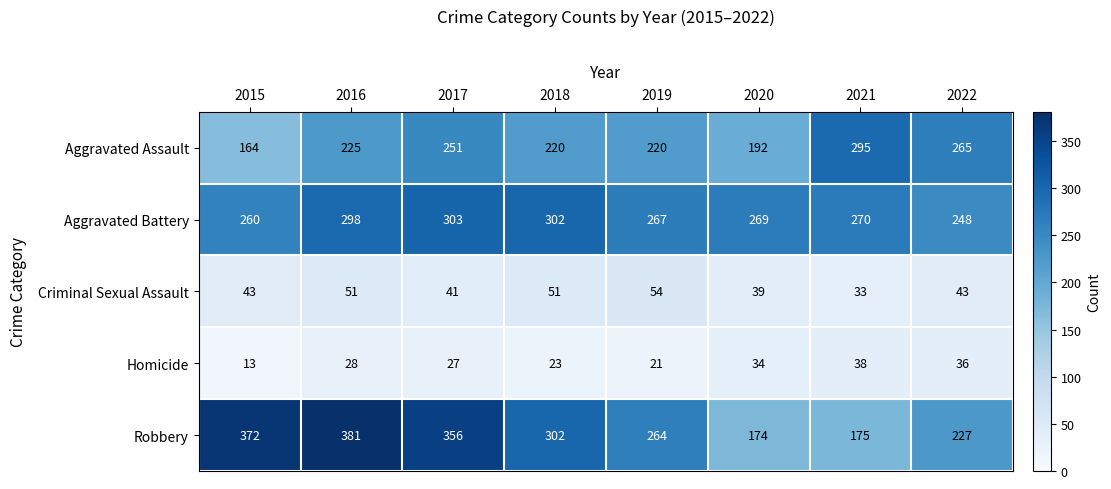

Which series has the widest spread of values?

Robbery